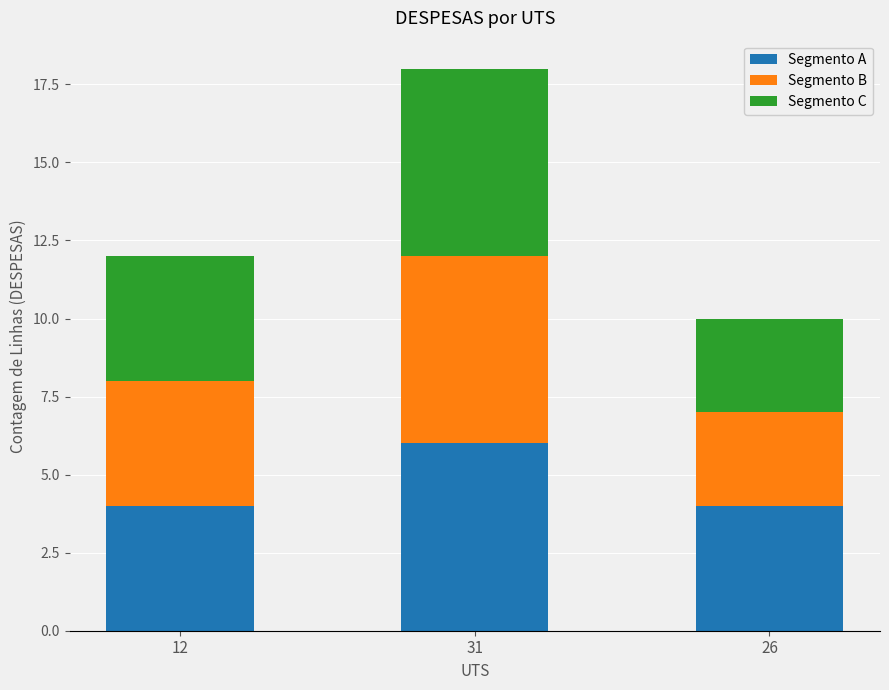

What is the total value across all series at 12?

12